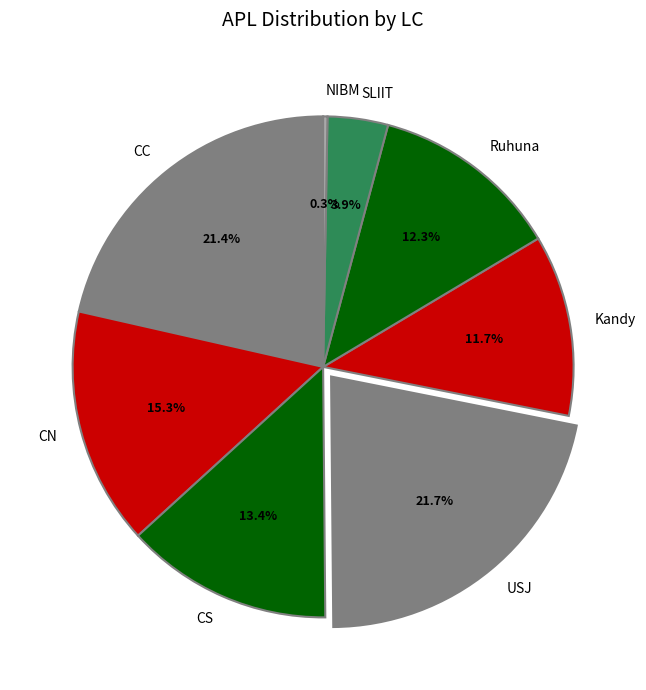

What percentage is the CC slice, to the nearest percent?

21%